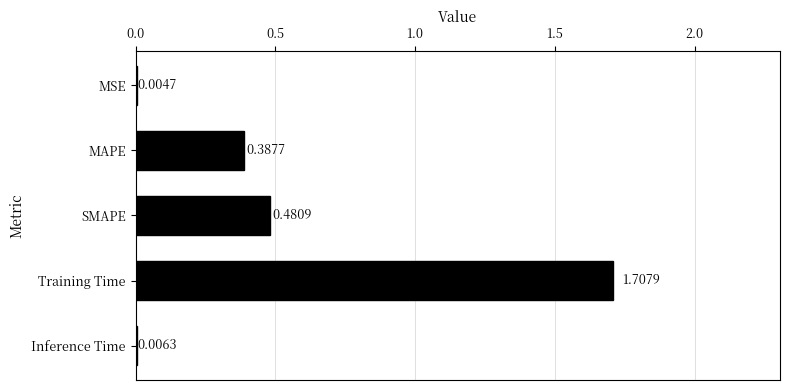

Which category has the highest value across all series?

Training Time